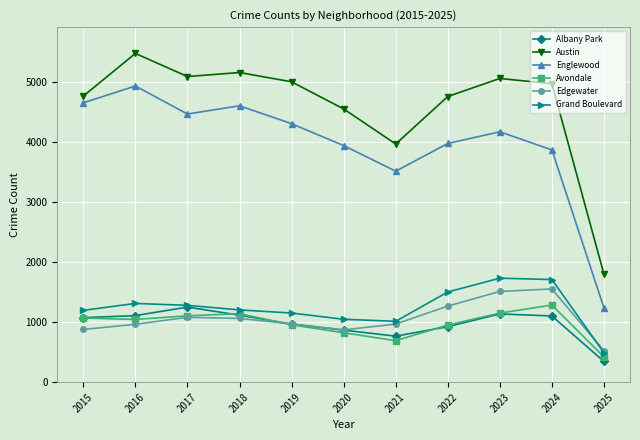

In Austin, how many points are lower than both neighbors (excluding endpoints)?

2